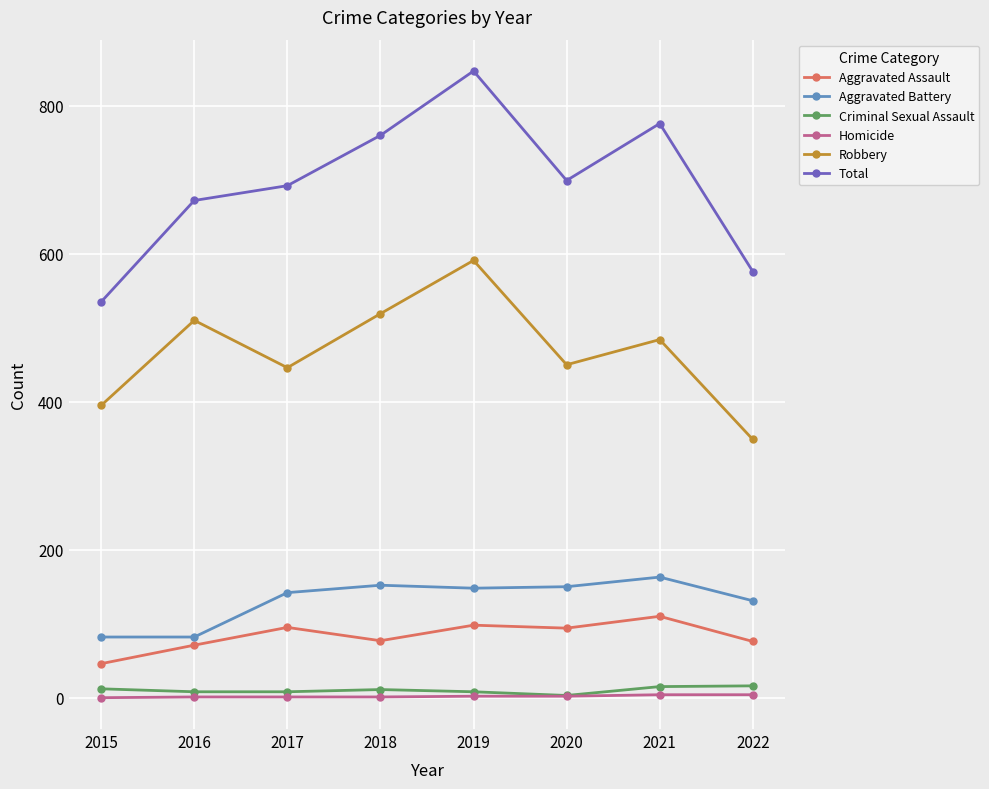

Between 2018 and 2019, which series saw the biggest shift?

Total